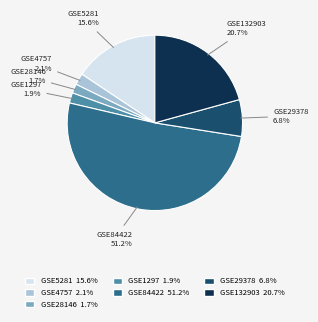

Between GSE29378 and GSE4757, which is larger?

GSE29378